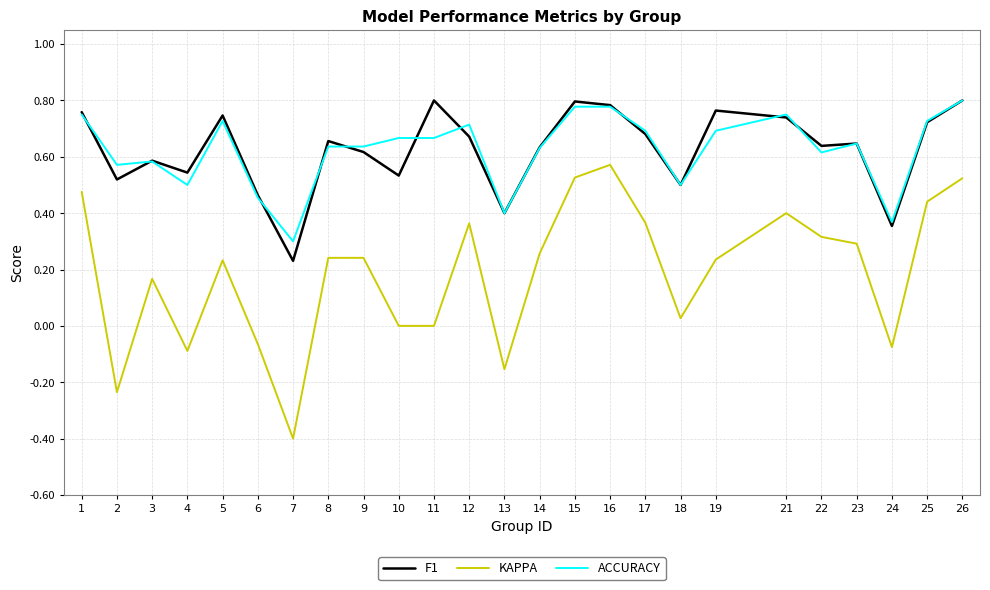

What is the minimum value for KAPPA?

-0.4